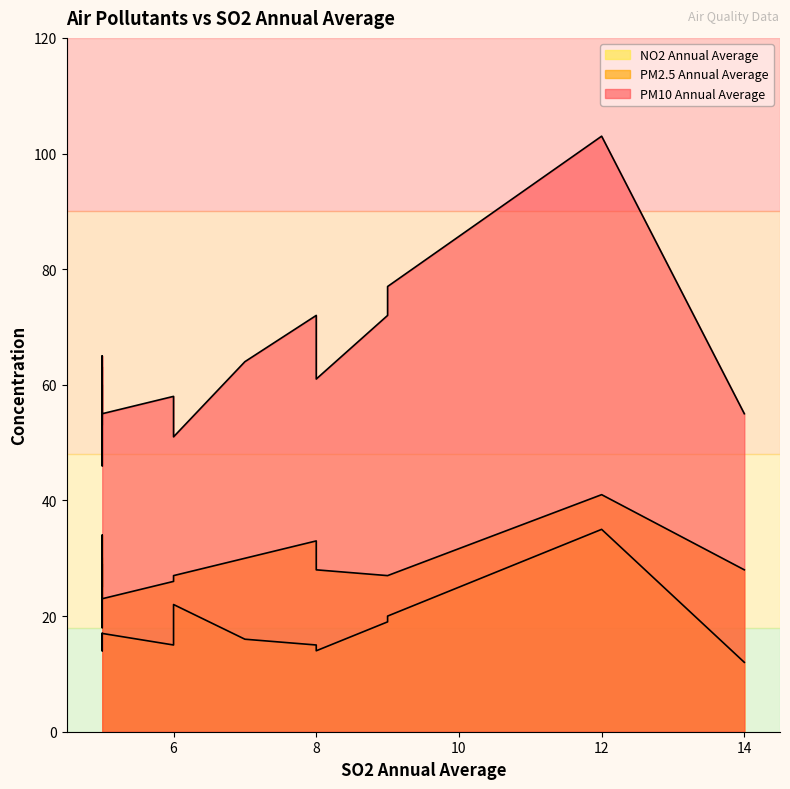

At 12, list the series in order from smallest to largest.

NO2 Annual Average, PM2.5 Annual Average, PM10 Annual Average